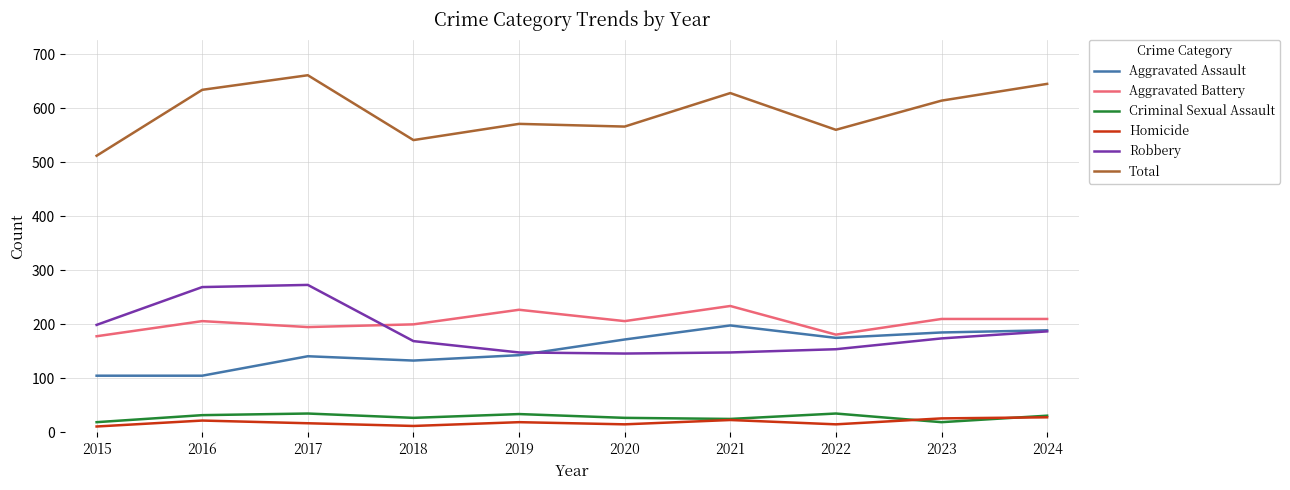

Rank the series at 2020 from lowest to highest value.

Homicide, Criminal Sexual Assault, Robbery, Aggravated Assault, Aggravated Battery, Total